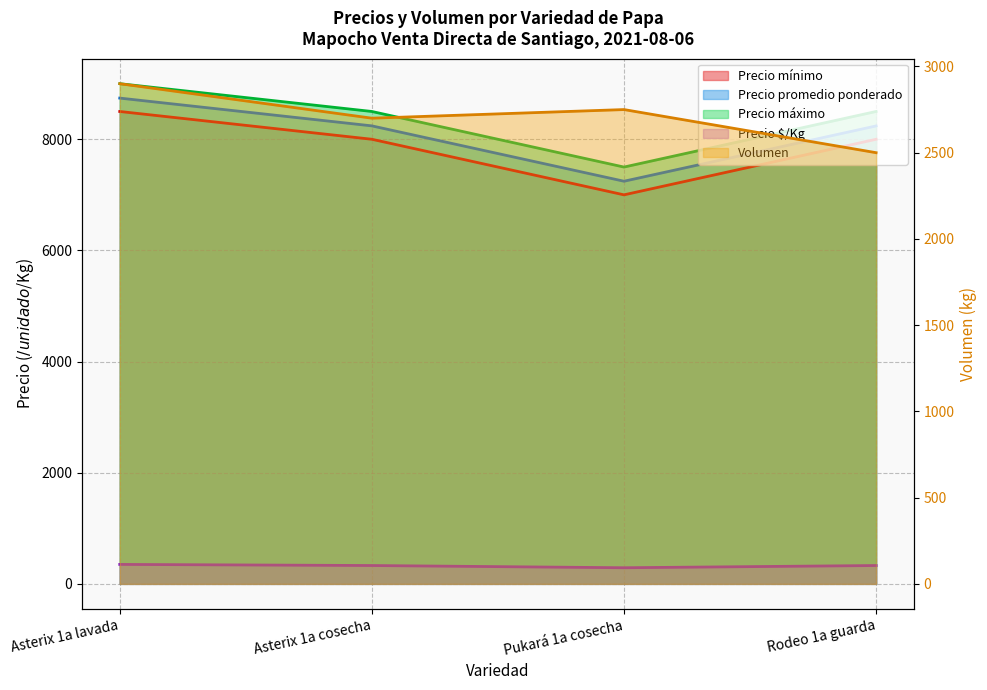

How many Precio $/Kg values are between 330 and 350?

3